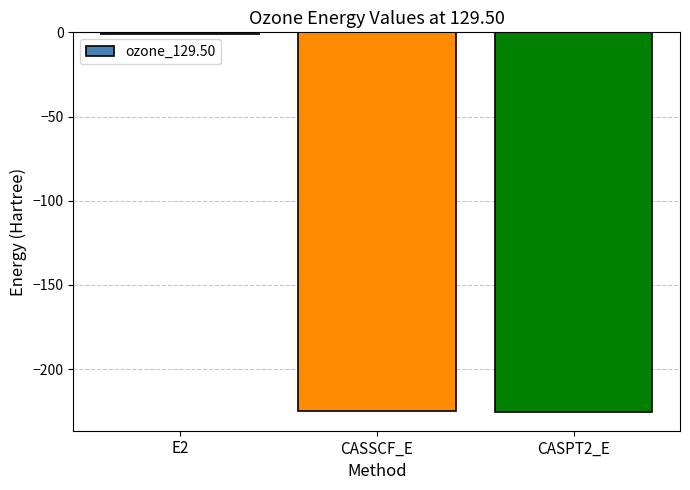

The value at CASSCF_E is -224.6. True or false?

True